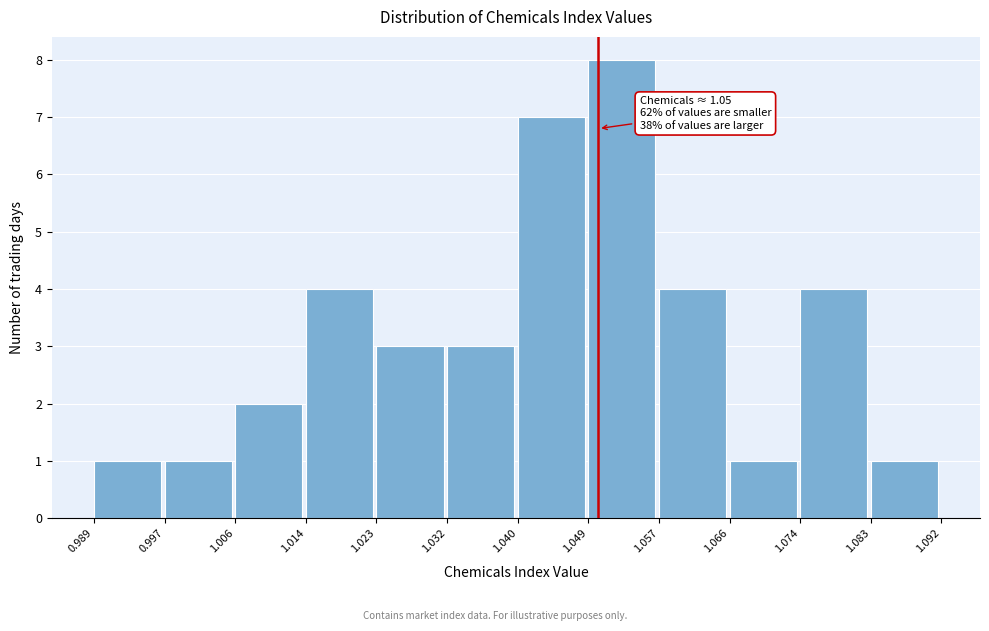

Over which range of the x-axis is the bar tallest?

1.049 to 1.057